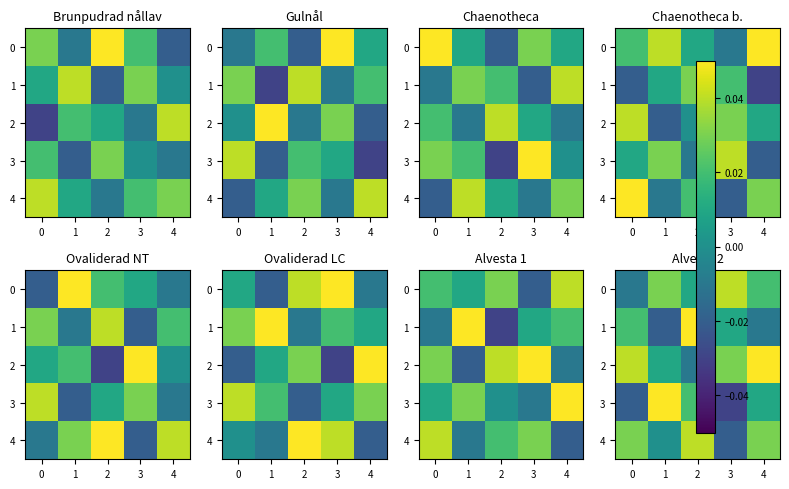

Is it true that 3 equals 0.0 at 1?

False